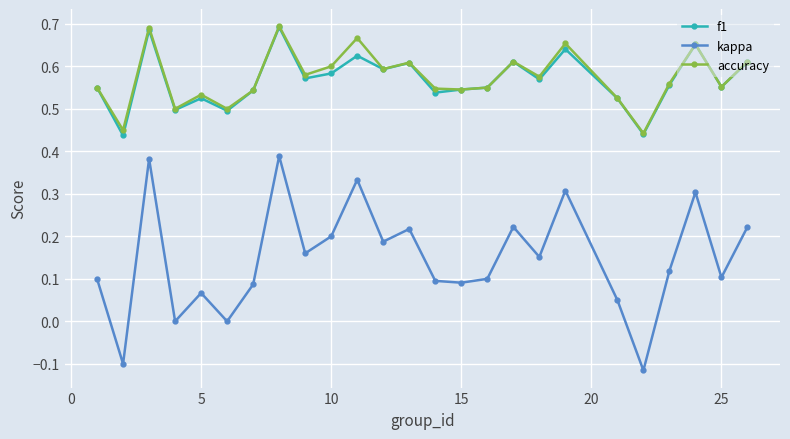

Which series has the widest spread of values?

kappa